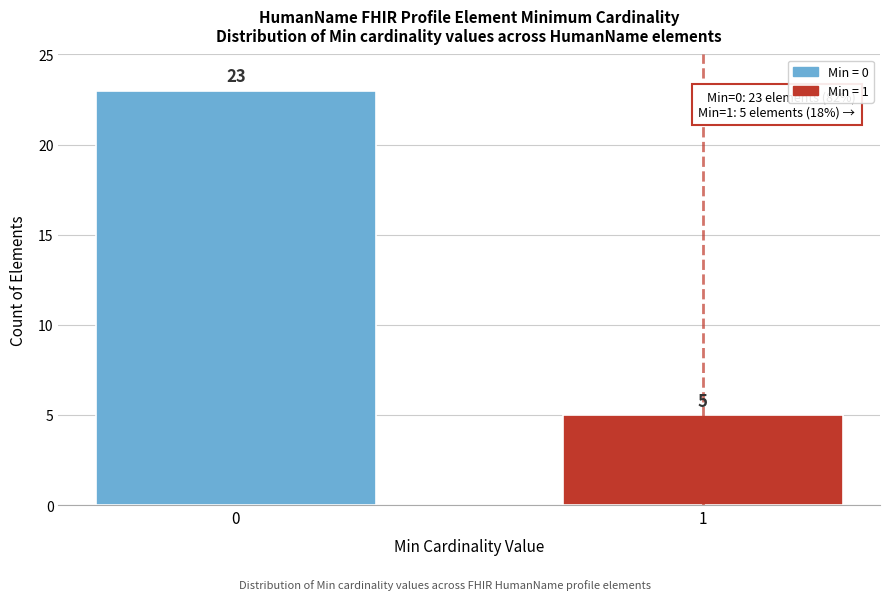

Reading left to right, transcribe all the data shown in this chart.

23	5